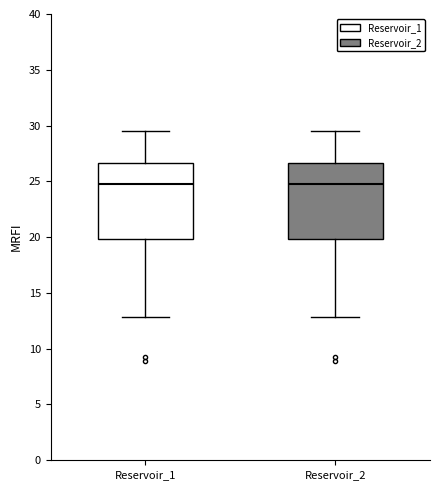

Reading left to right, read every box against the y-axis: the position of its median line, the range the box covers, and the ends of its whiskers. The values are not printed on the chart, so give them approximately, as read against the axis.

Reservoir_1: median 25.0, box 20.0 to 26.5, whiskers 13.0 to 29.5
Reservoir_2: median 25.0, box 20.0 to 26.5, whiskers 13.0 to 29.5